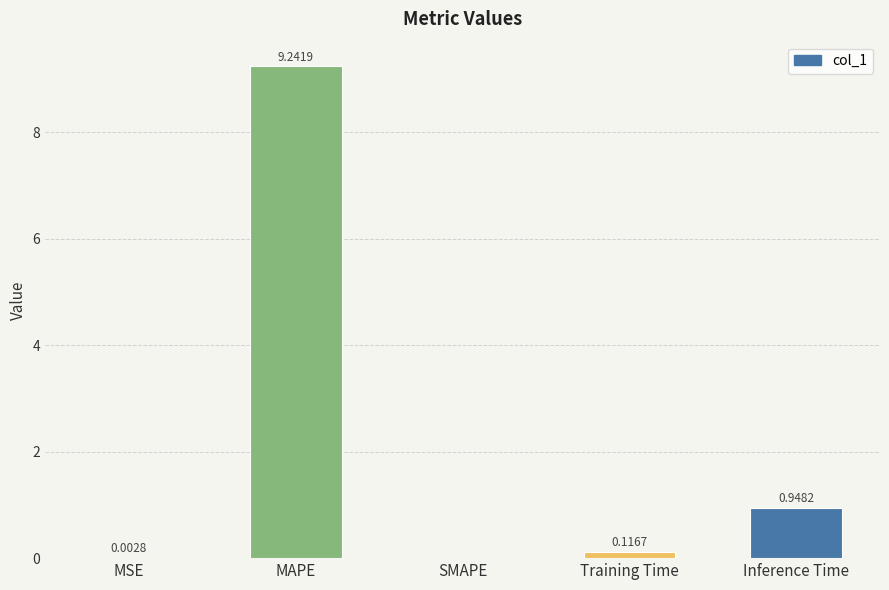

Which category has the highest value across all series?

MAPE